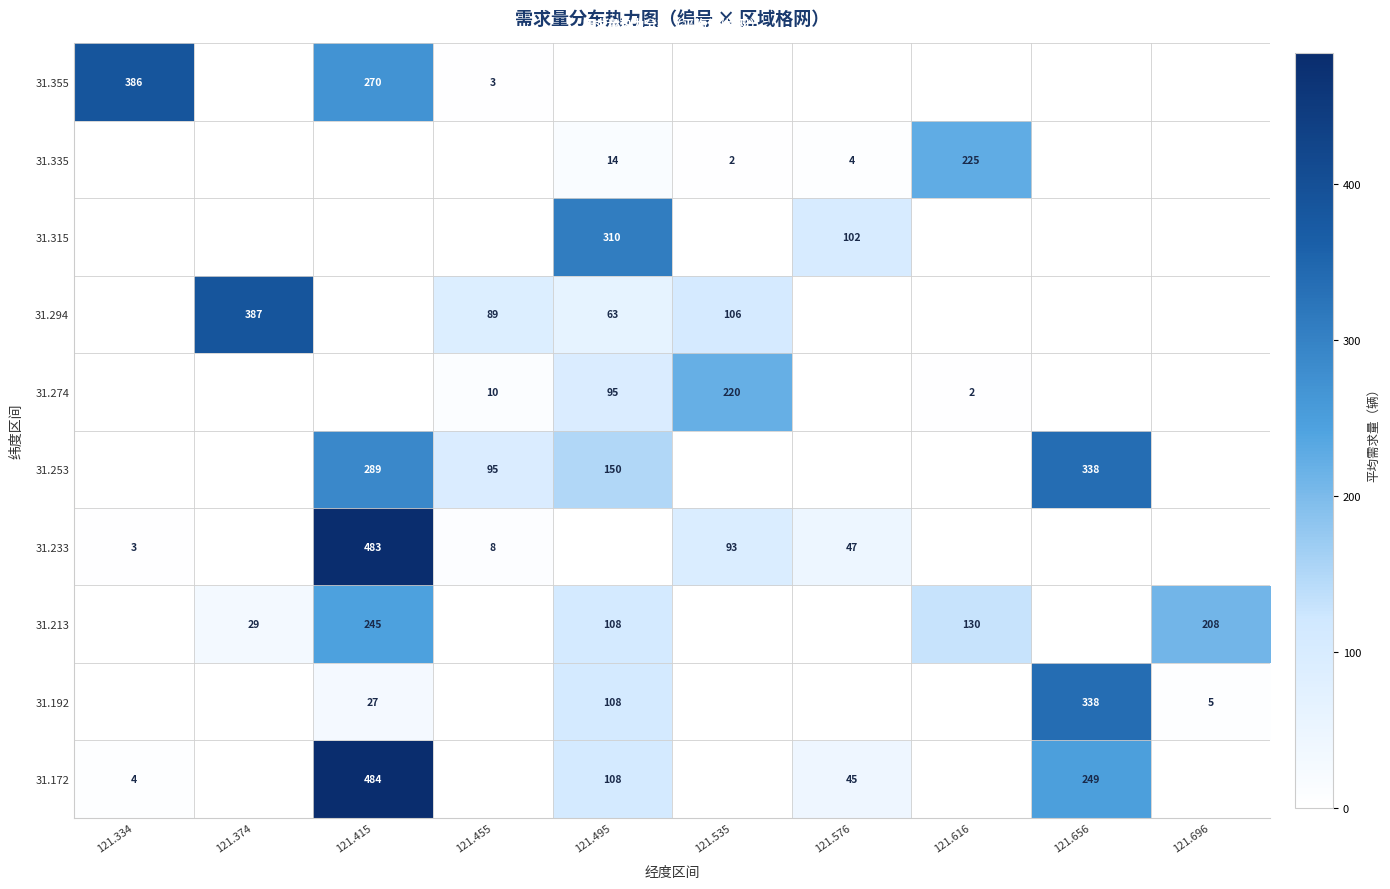

The value of 31.274 at 121.616 is 1. True or false?

False